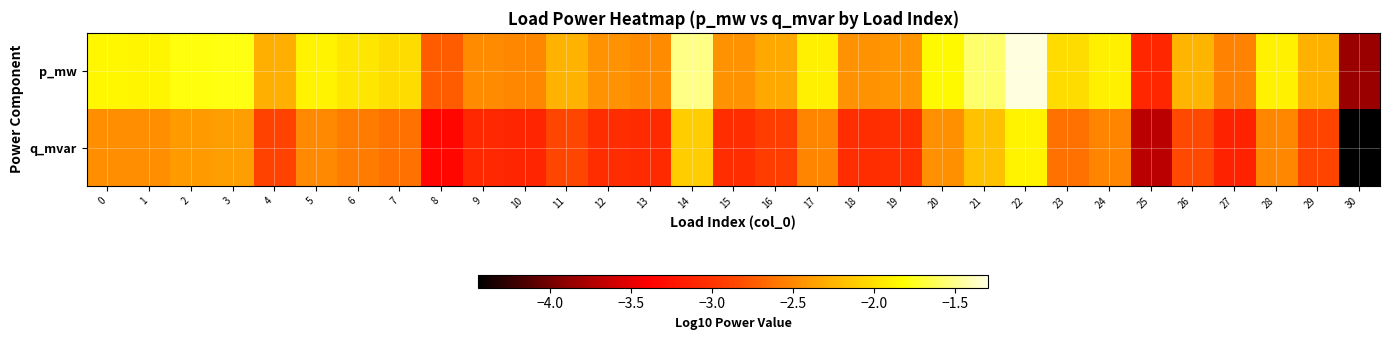

Reading left to right, extract all data points from this chart.

p_mw: 0=-1.9	1=-1.9	2=-1.8	3=-1.8	4=-2.3	5=-1.9	6=-2.0	7=-2.0	8=-2.7	9=-2.5	10=-2.5	11=-2.3	12=-2.4	13=-2.5	14=-1.5	15=-2.4	16=-2.3	17=-1.9	18=-2.4	19=-2.4	20=-1.9	21=-1.6	22=-1.3	23=-2.0	24=-1.9	25=-3.1	26=-2.2	27=-2.5	28=-1.9	29=-2.3	30=-3.8
q_mvar: 0=-2.5	1=-2.5	2=-2.4	3=-2.4	4=-2.9	5=-2.5	6=-2.6	7=-2.6	8=-3.3	9=-3.1	10=-3.1	11=-2.9	12=-3.0	13=-3.1	14=-2.1	15=-3.0	16=-2.9	17=-2.5	18=-3.0	19=-3.0	20=-2.5	21=-2.2	22=-1.9	23=-2.6	24=-2.5	25=-3.7	26=-2.8	27=-3.1	28=-2.5	29=-2.9	30=-4.4